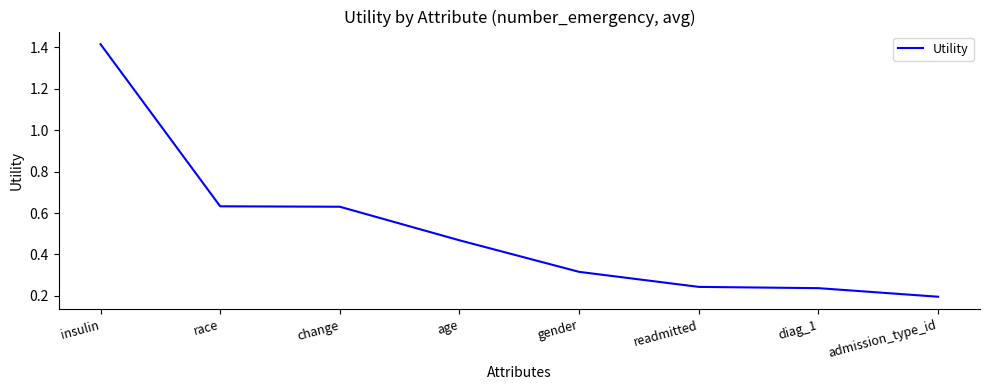

What is the change in value from age to admission_type_id?

-0.3